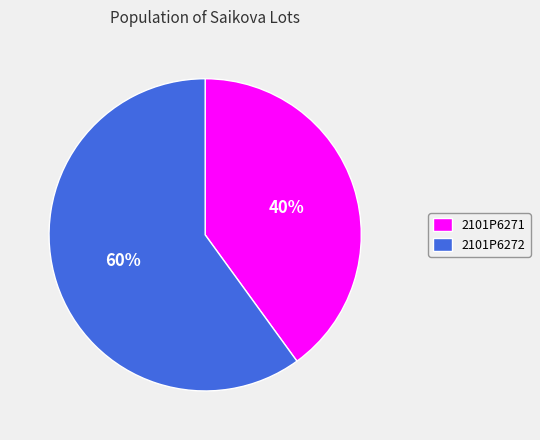

Does 2101P6272 account for over 50% of the chart?

Yes